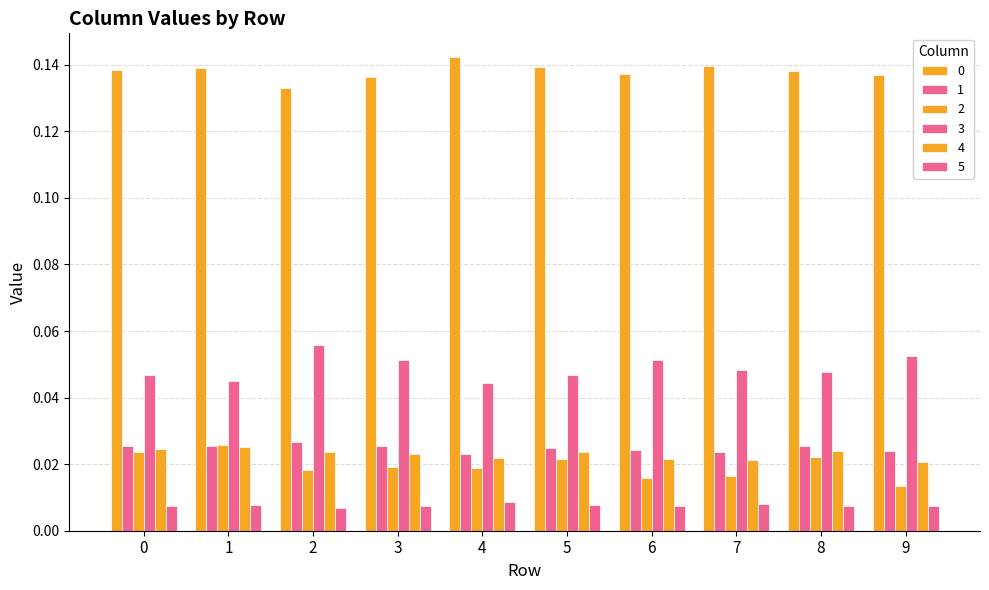

Count the number of data series in this chart.

6